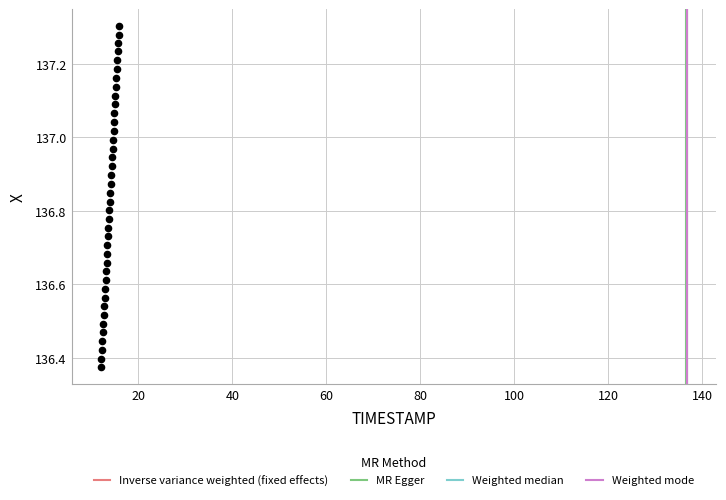

What is the range of Y values (max minus min)?

0.9